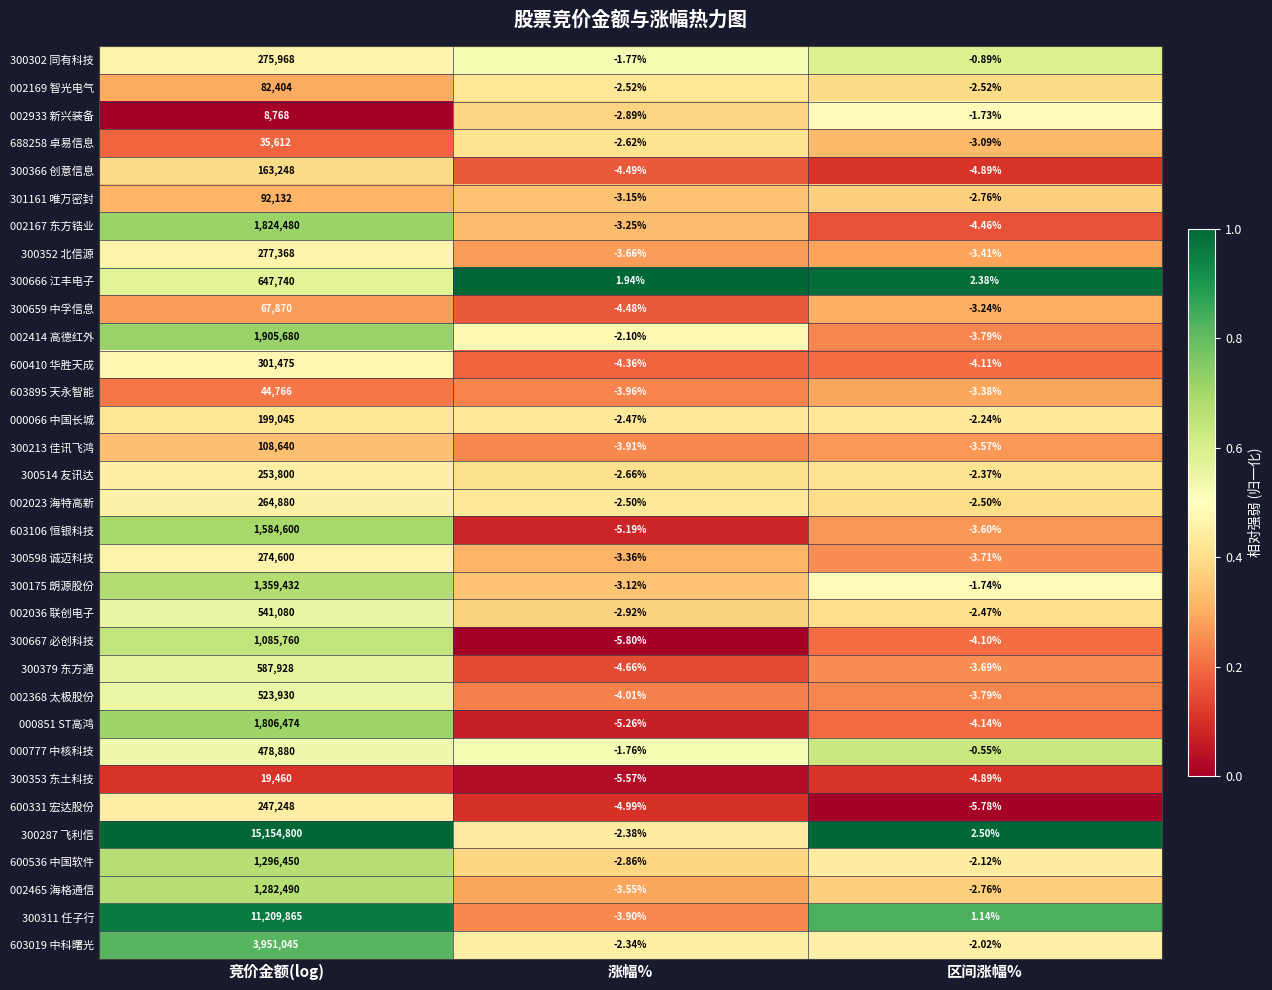

Which category has the lowest value in the 603895 天永智能 series?

涨幅%